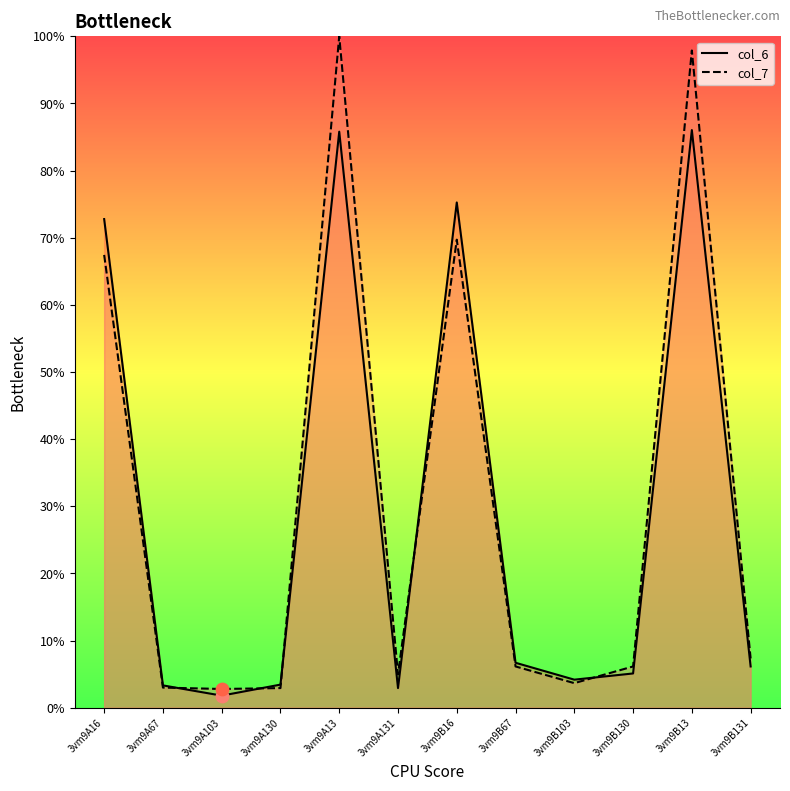

Which series has the largest Y range (max minus min)?

col_7